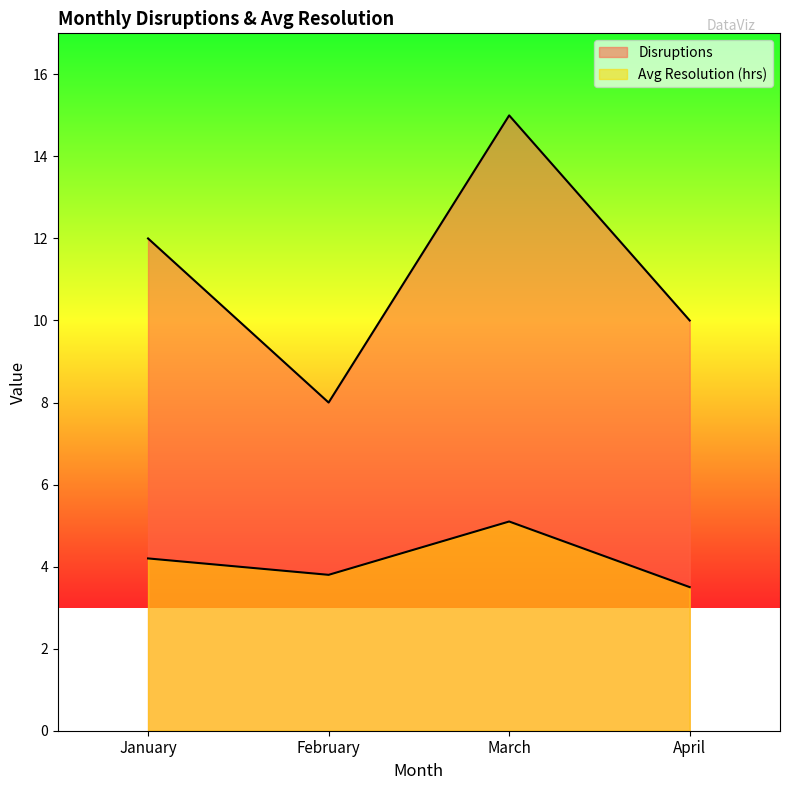

At which label is Avg Resolution (hrs) closest to 4?

January